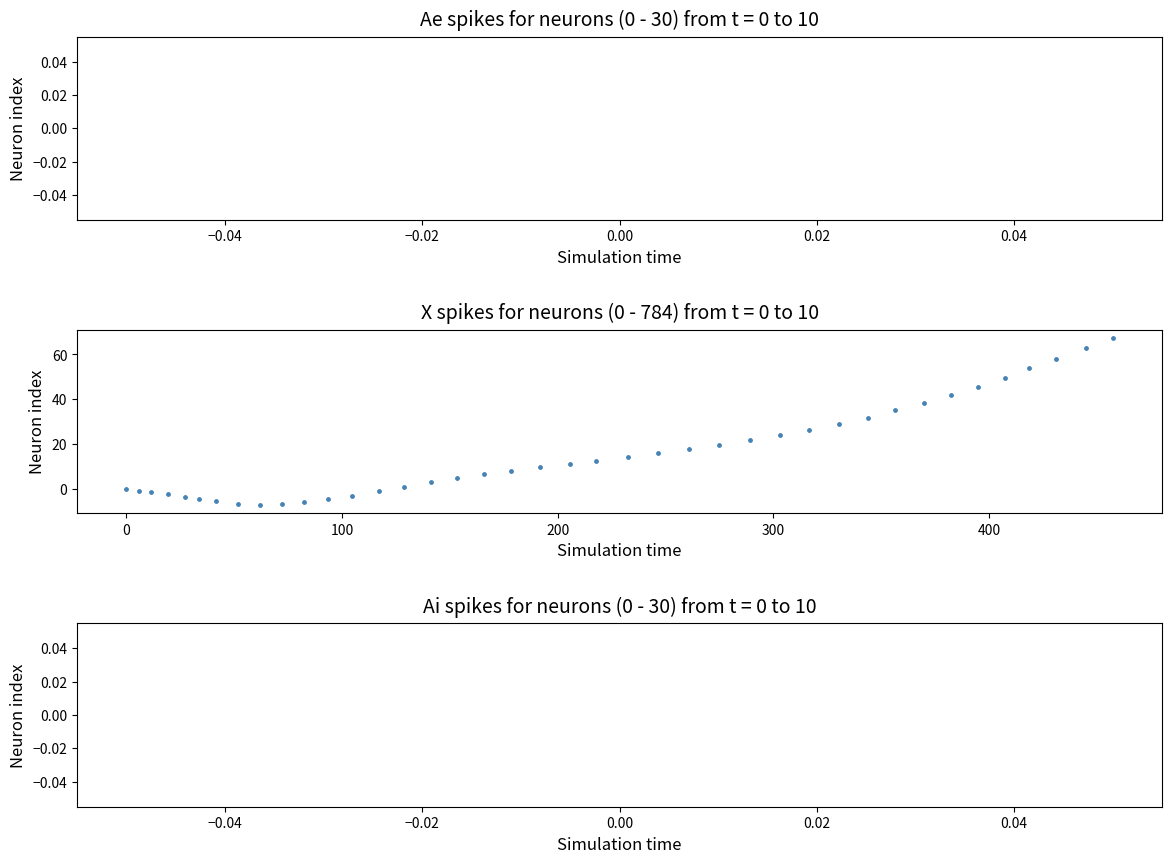

What is the range of X values (max minus min)?

457.4